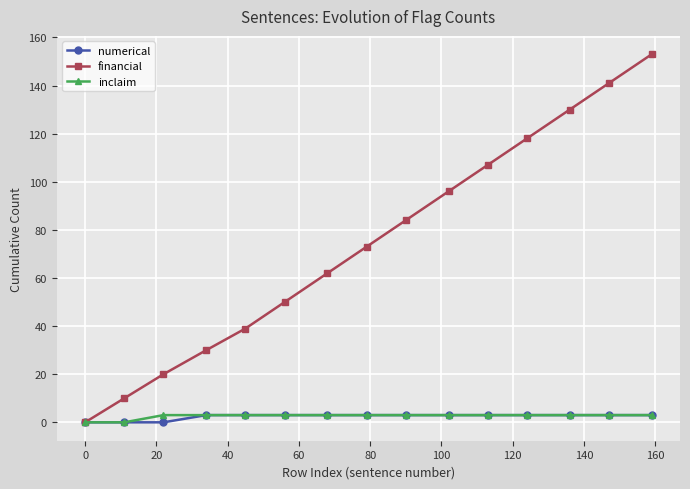

Which series has the widest spread of values?

financial